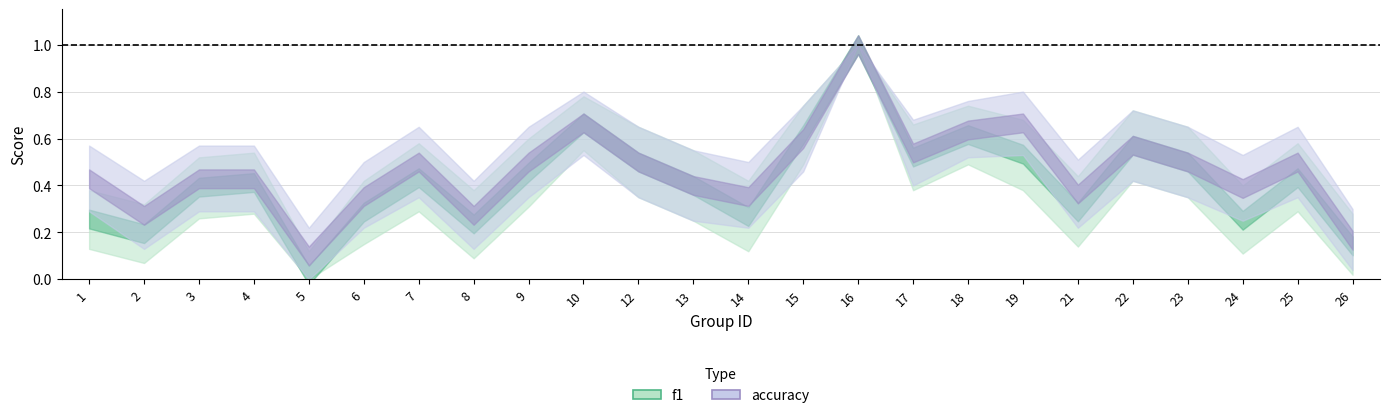

Is the value of f1 at 5 greater than the value of accuracy at 26?

No